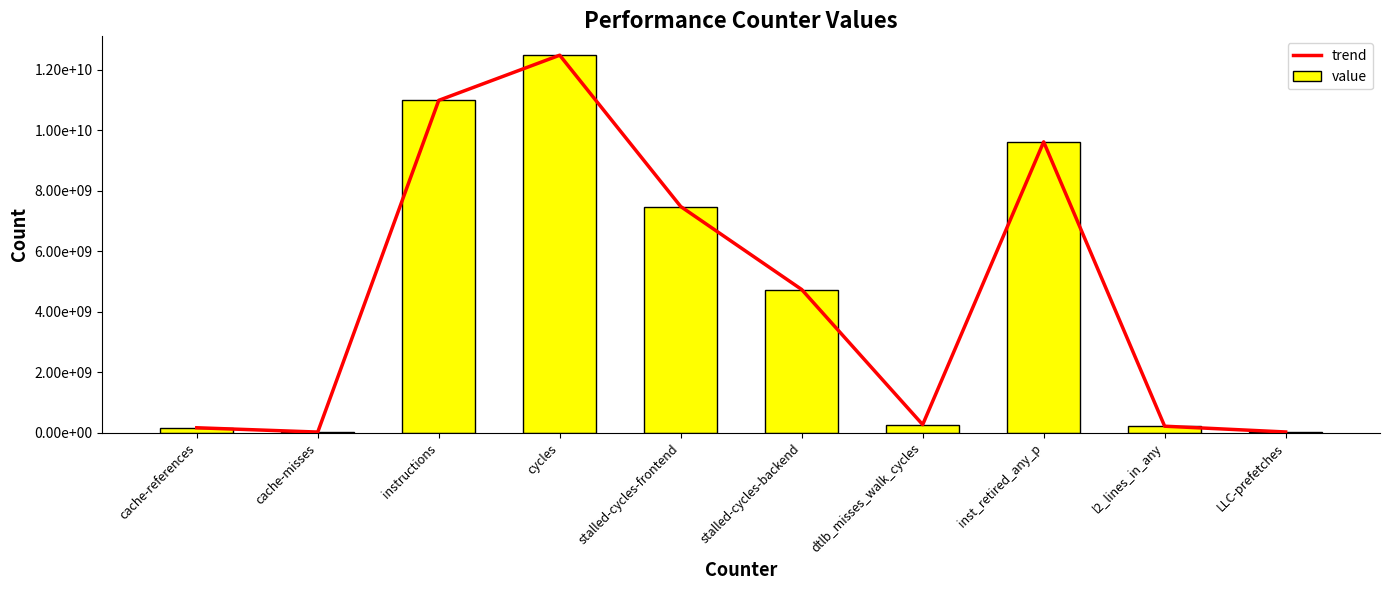

List the series in order of their peak value, highest first.

trend, value